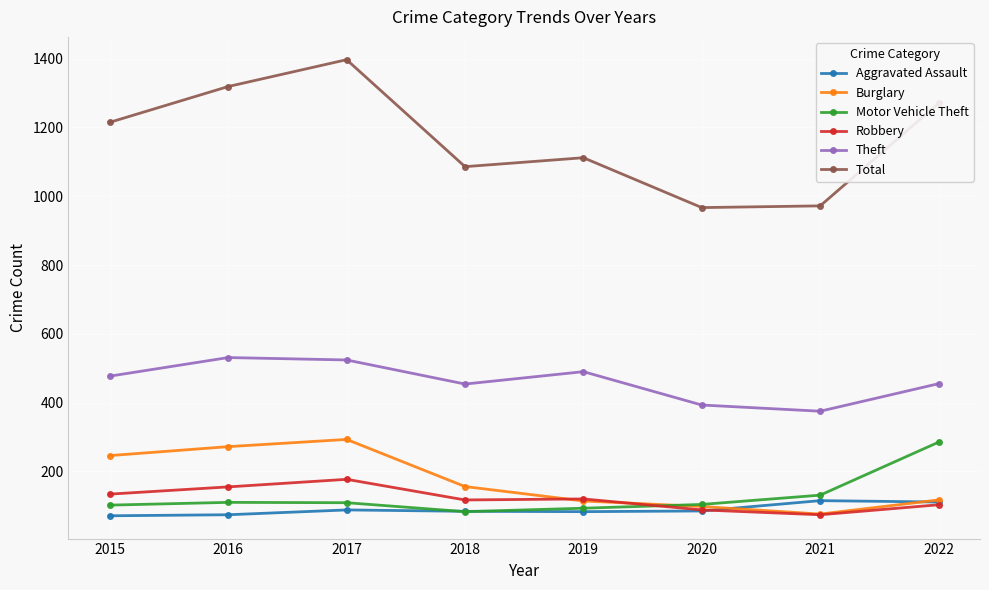

What is the greatest value displayed?

1397